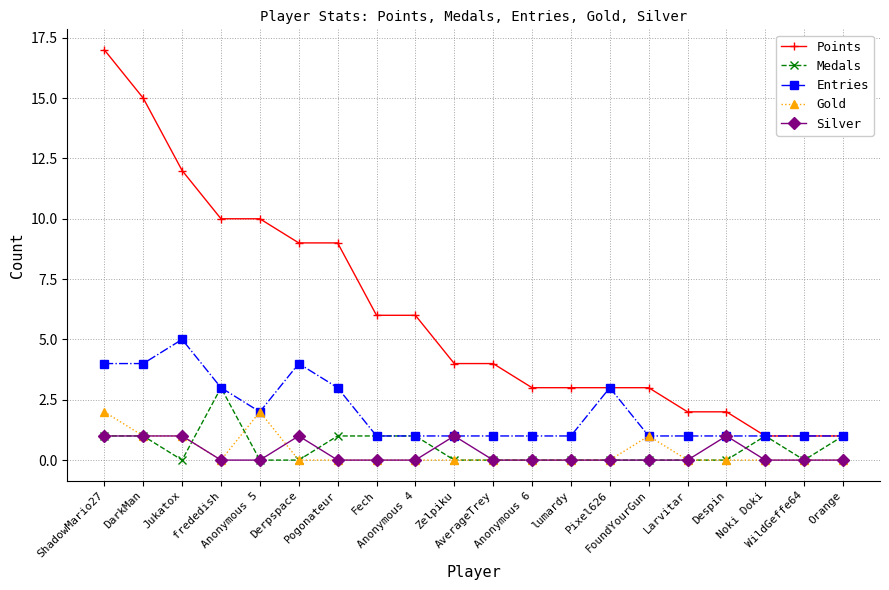

What is the highest value of the Points series?

17